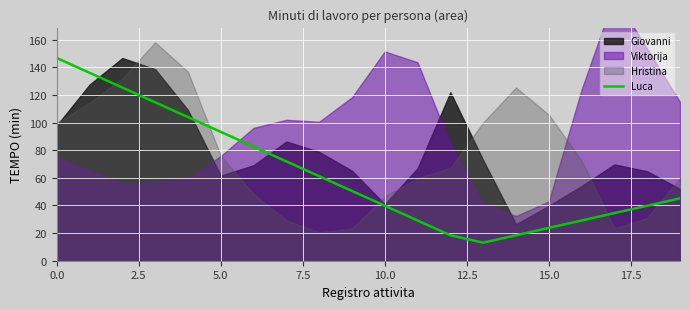

True or false: Luca has a value of 39.8 at 10.0.

True